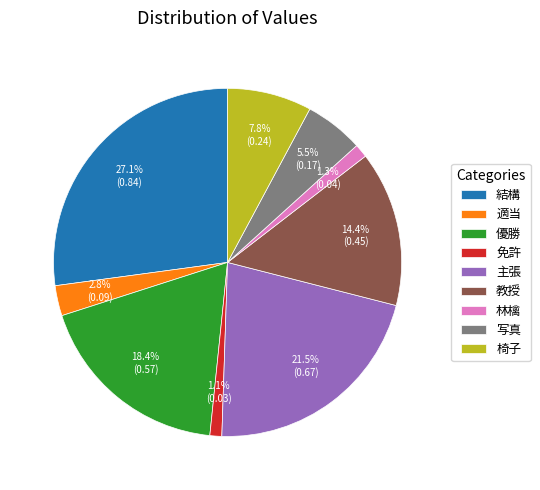

To the nearest percent, what portion does 免許 represent?

1%